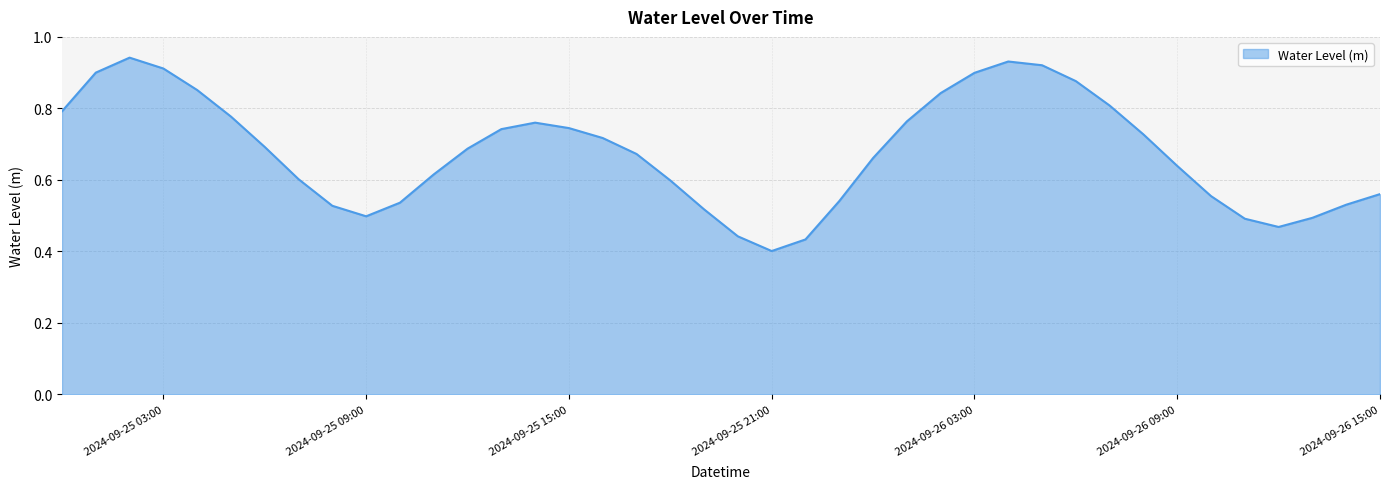

How many points are higher than both their immediate neighbors (excluding endpoints)?

3